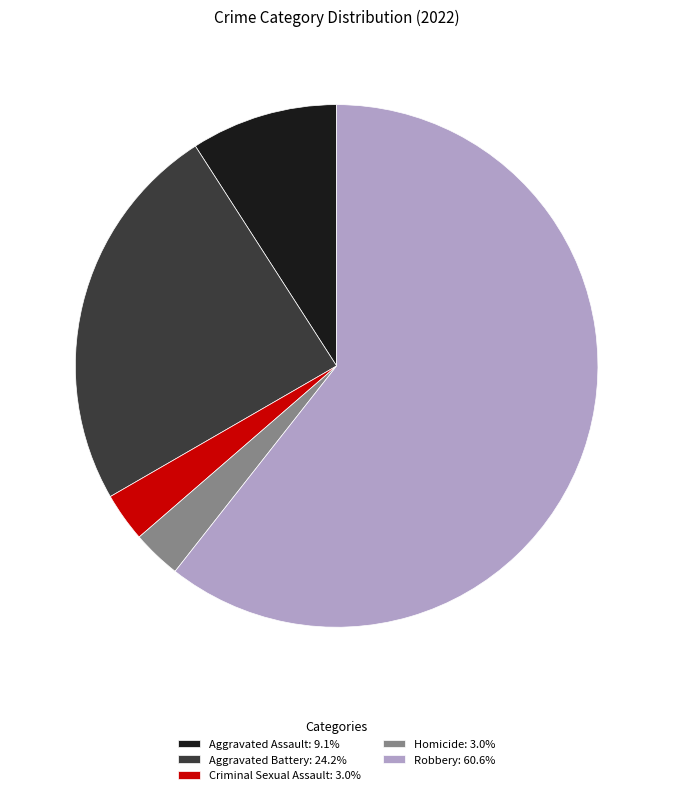

What is the largest slice in the pie chart?

Robbery